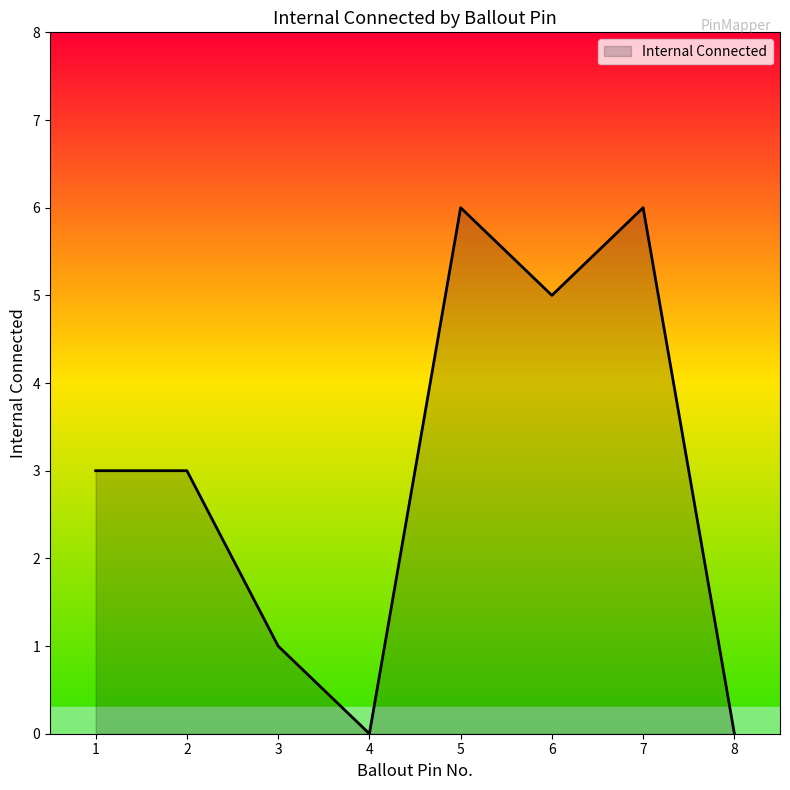

Does the chart have visible grid lines?

No